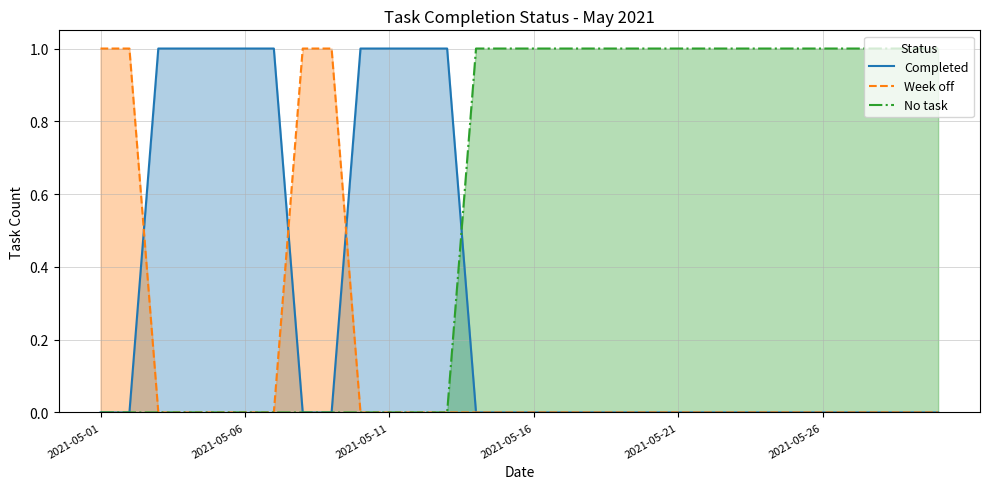

Rank the series at 8 from highest to lowest value.

Week off, Completed, No task